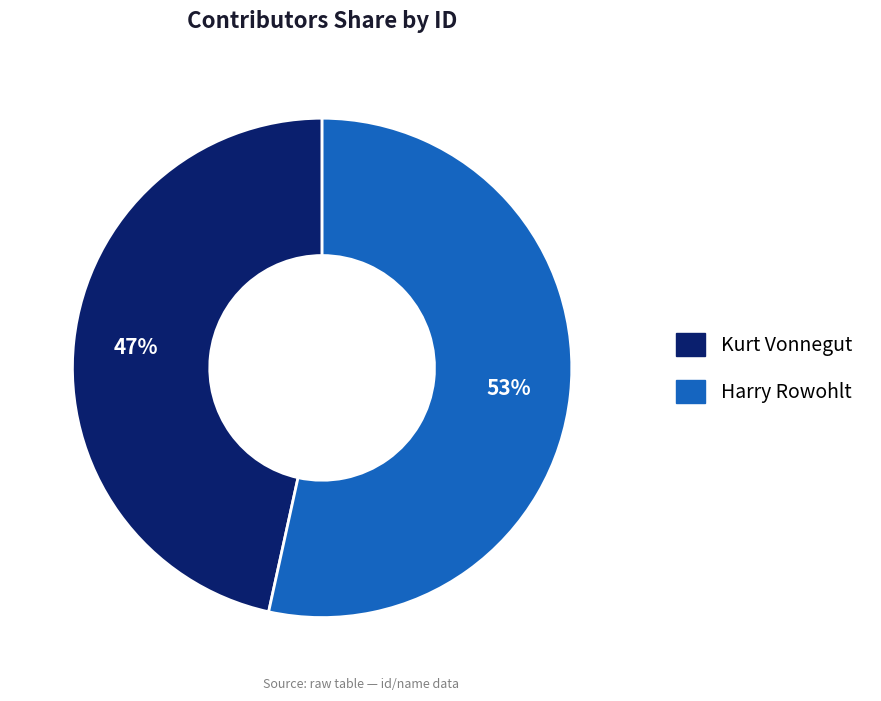

Which category has the smallest portion of the pie?

Kurt Vonnegut